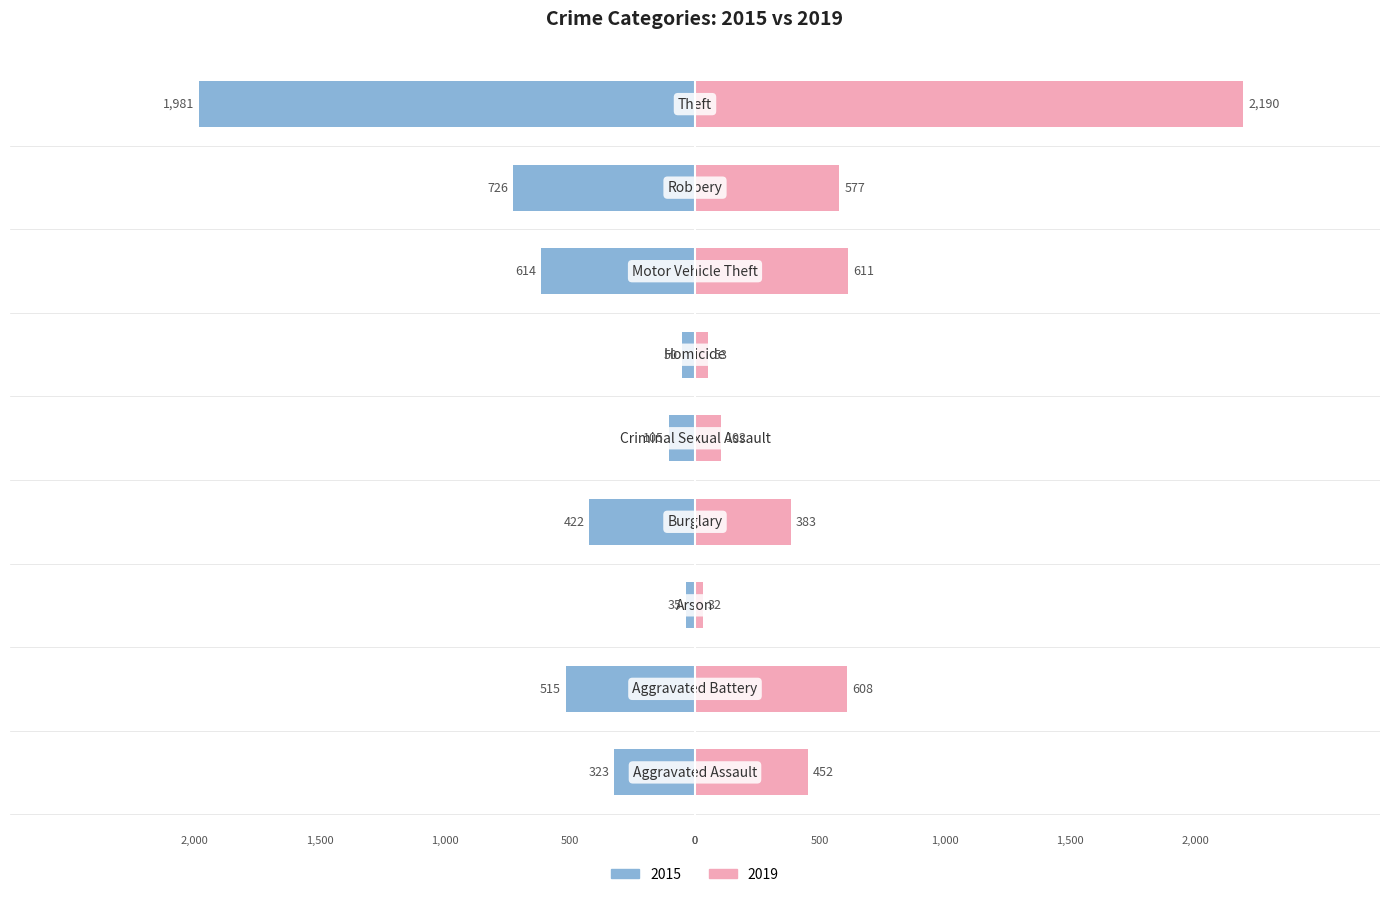

Reading right to left, extract all data points from this chart.

2015: Theft=-1981	Robbery=-726	Motor Vehicle Theft=-614	Homicide=-50	Criminal Sexual Assault=-105	Burglary=-422	Arson=-35	Aggravated Battery=-515	Aggravated Assault=-323
2019: Theft=2190	Robbery=577	Motor Vehicle Theft=611	Homicide=53	Criminal Sexual Assault=102	Burglary=383	Arson=32	Aggravated Battery=608	Aggravated Assault=452